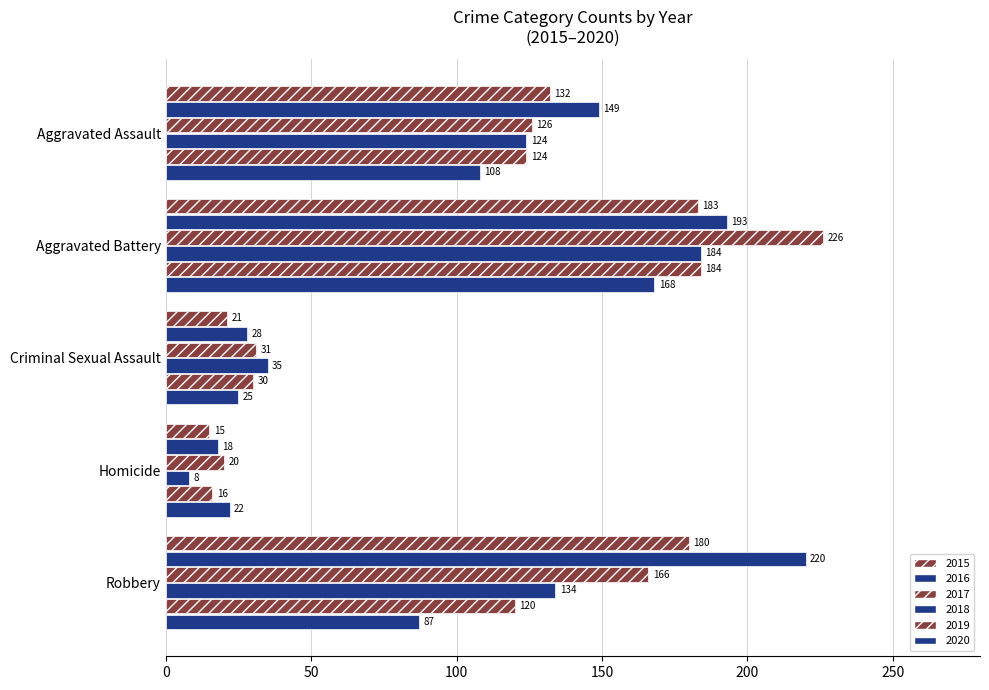

What is the value of the 2016 bar at the 1st from the left?

149